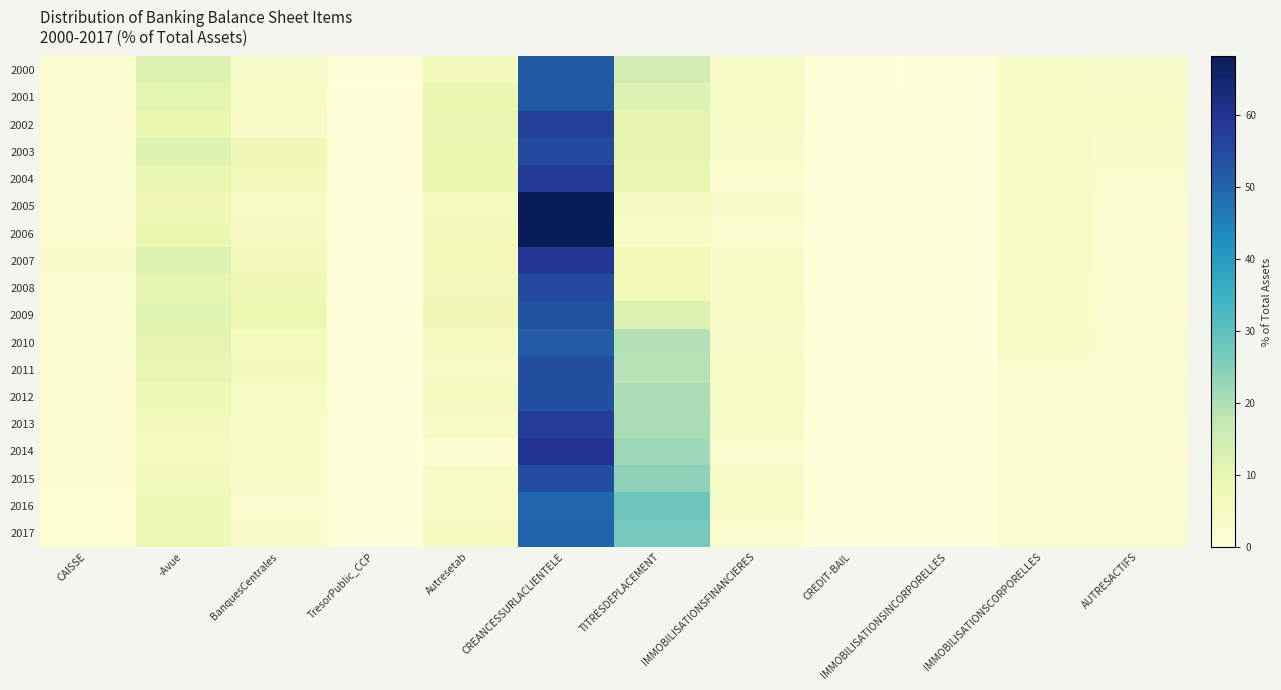

Count the number of data series in this chart.

18